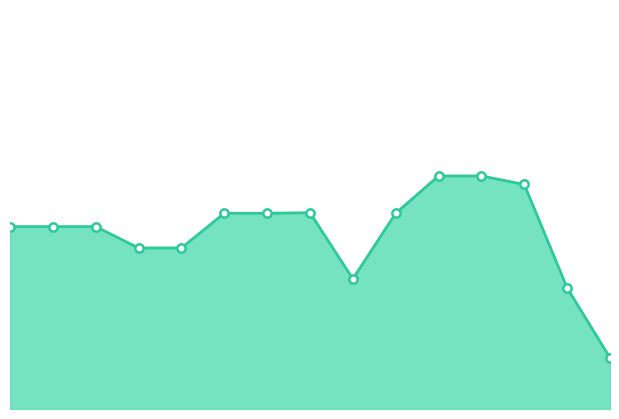

Rank the categories by value from highest to lowest.

10, 11, 12, 7, 5, 6, 9, 0, 1, 2, 3, 4, 8, 13, 14